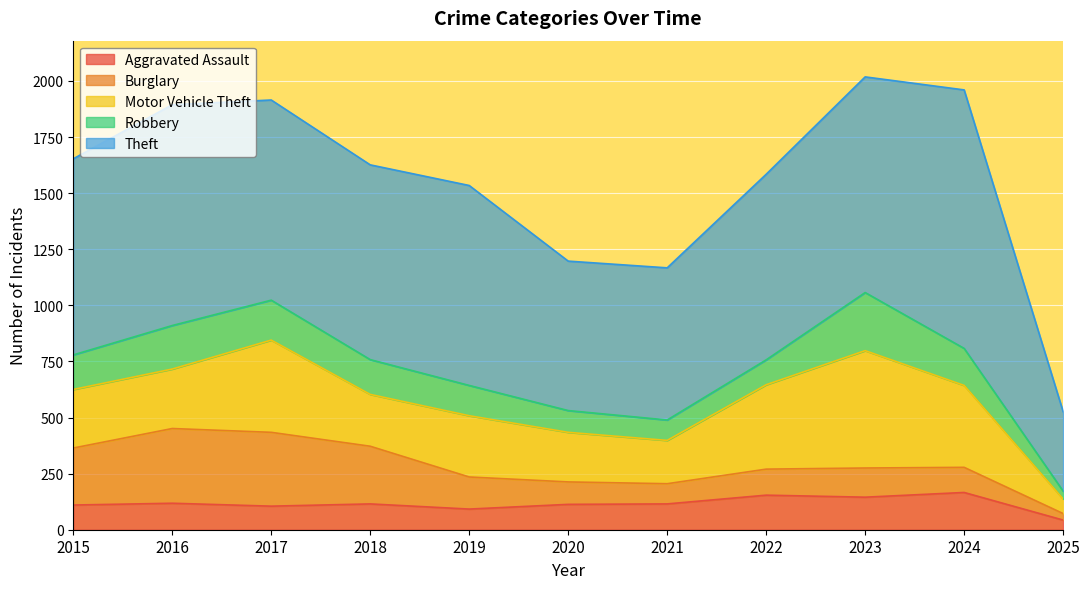

Which series has the largest range (max minus min)?

Theft